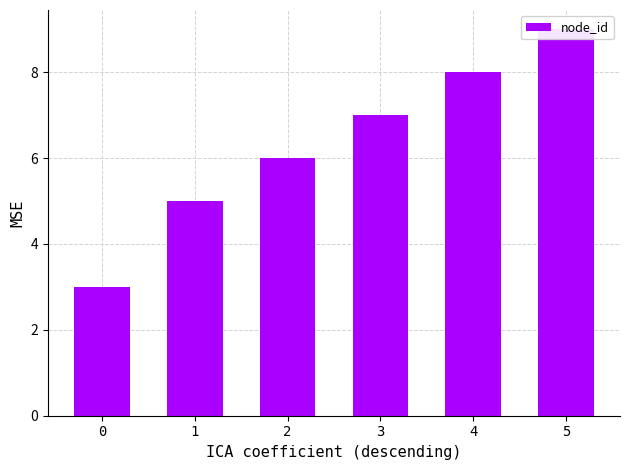

Rank the categories by value from highest to lowest.

5, 4, 3, 2, 1, 0